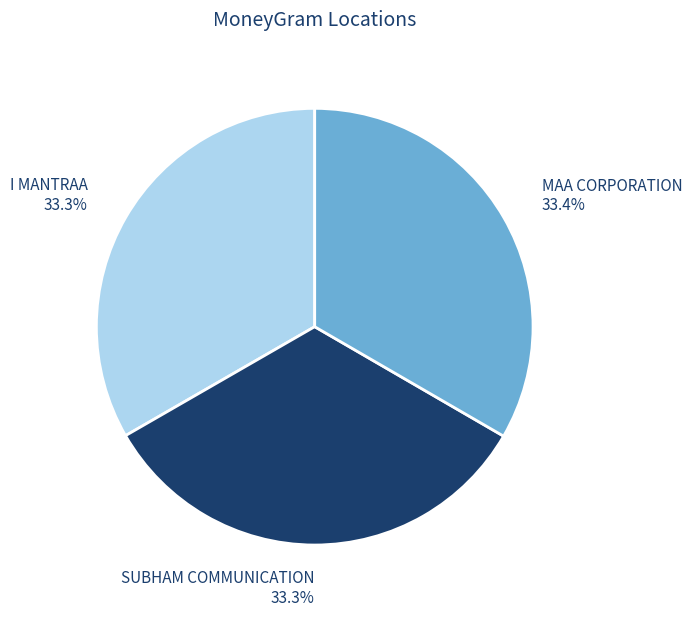

Is there a majority slice in this chart?

No